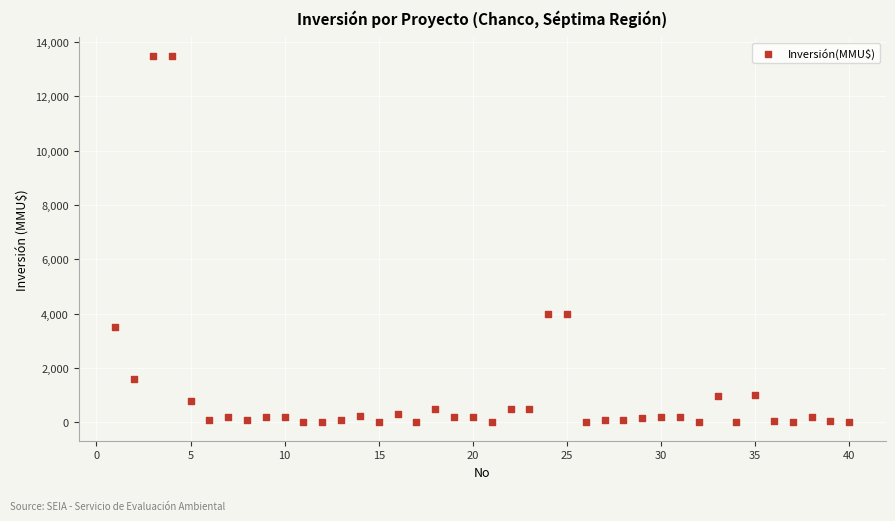

What is the range of X values (max minus min)?

39